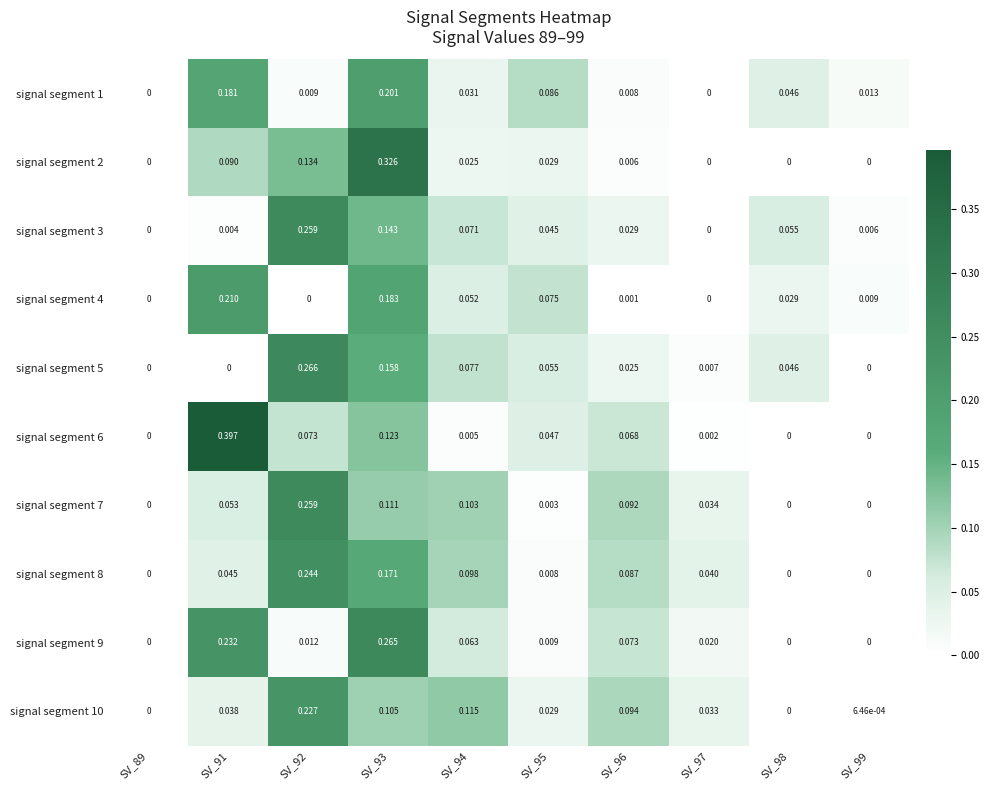

Which series has the largest range (max minus min)?

signal segment 6